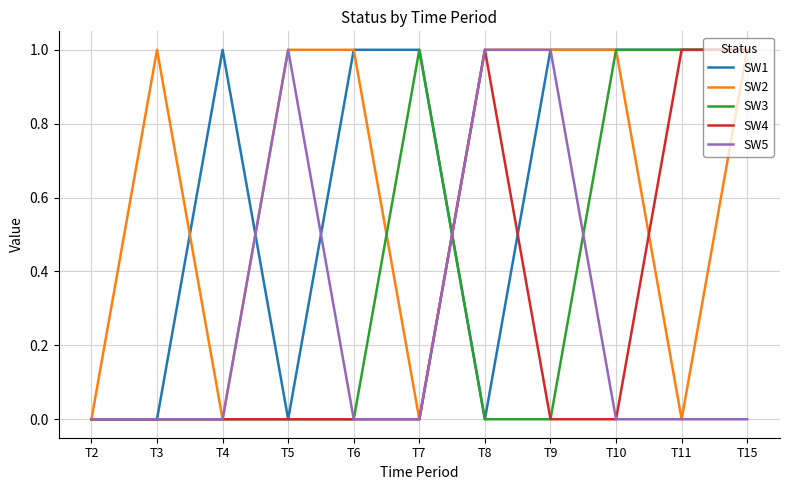

Reading left to right, transcribe all the data shown in this chart.

SW1: T2=0	T3=0	T4=1	T5=0	T6=1	T7=1	T8=0	T9=1	T10=1	T11=1	T15=1
SW2: T2=0	T3=1	T4=0	T5=1	T6=1	T7=0	T8=1	T9=1	T10=1	T11=0	T15=1
SW3: T2=0	T3=0	T4=0	T5=0	T6=0	T7=1	T8=0	T9=0	T10=1	T11=1	T15=1
SW4: T2=0	T3=0	T4=0	T5=0	T6=0	T7=0	T8=1	T9=0	T10=0	T11=1	T15=1
SW5: T2=0	T3=0	T4=0	T5=1	T6=0	T7=0	T8=1	T9=1	T10=0	T11=0	T15=0